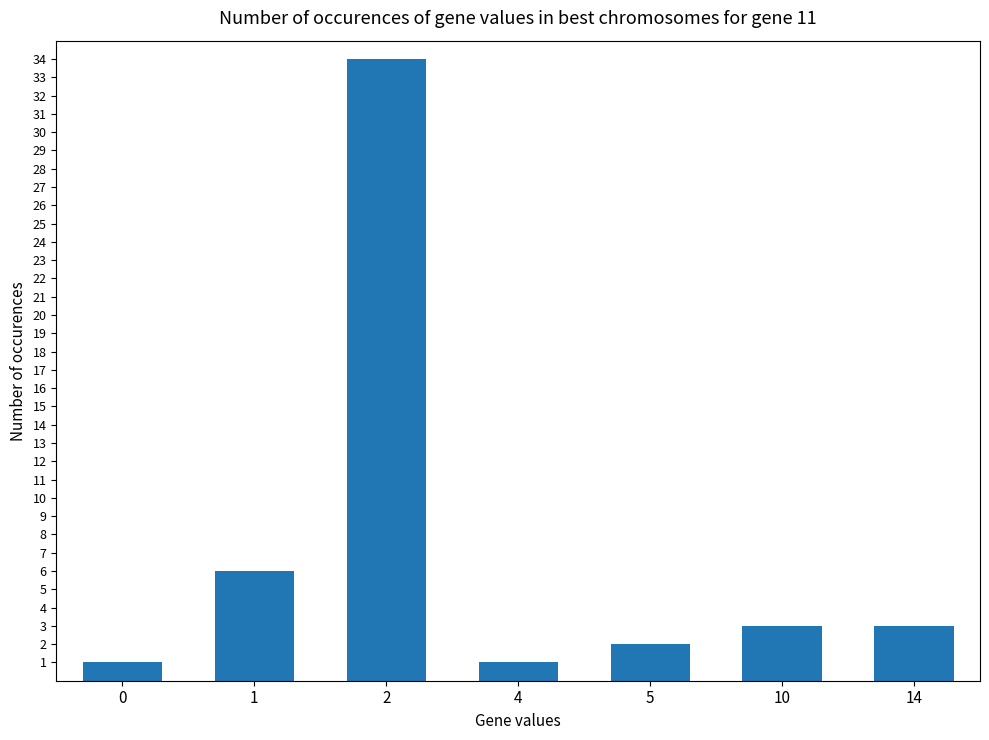

What is the difference between the maximum and second lowest values?

33